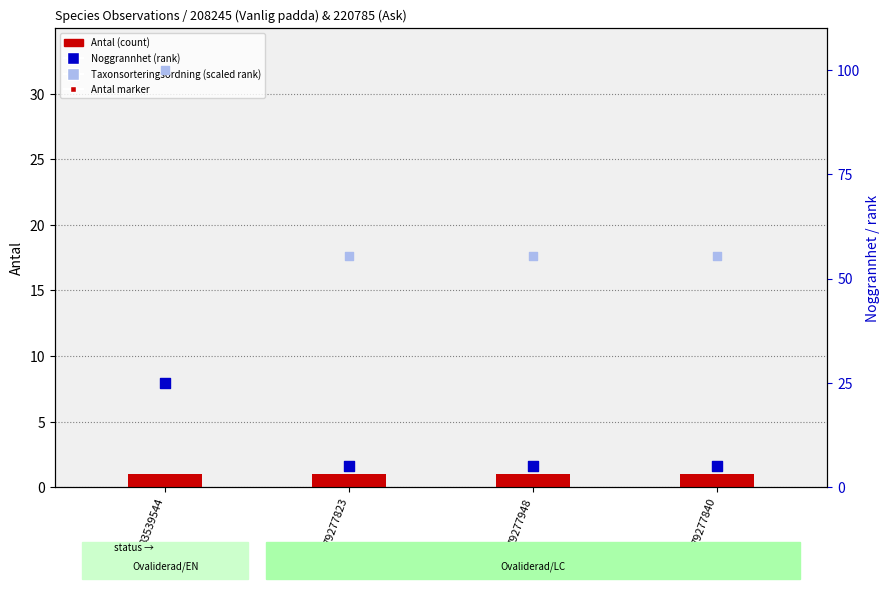

Which series has the largest total across all categories?

Taxonsorteringsordning rank (scaled)